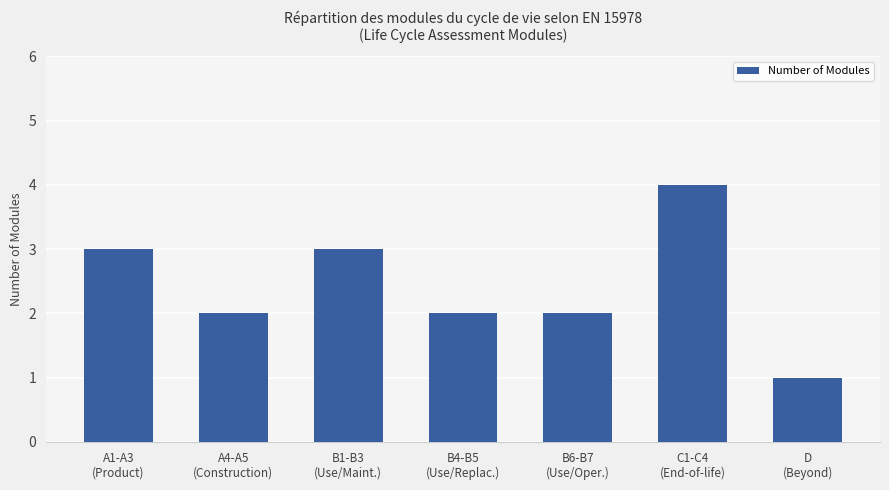

What value does the data have at A1-A3
(Product)?

3